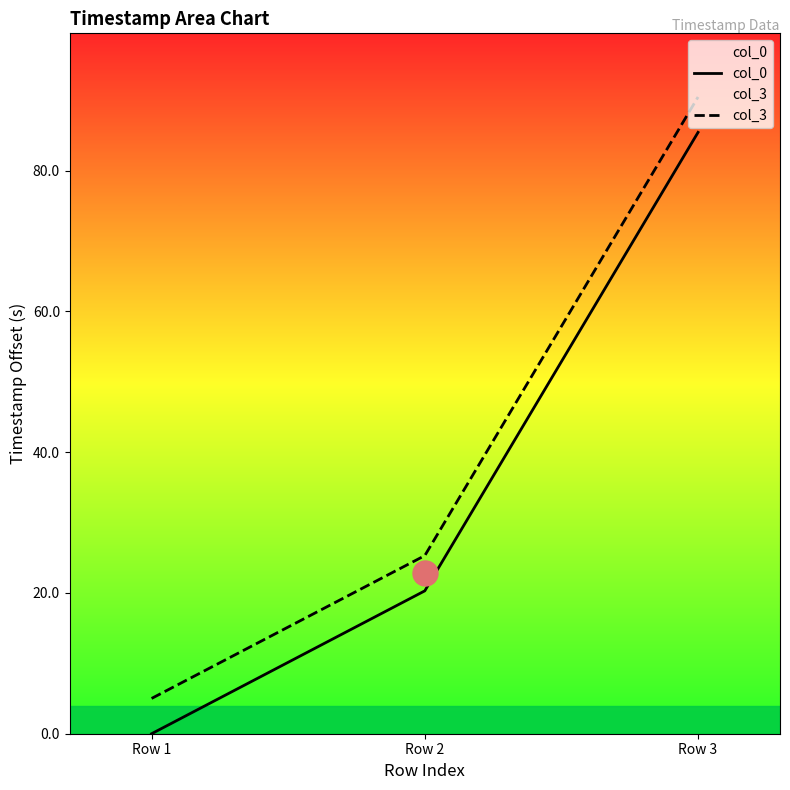

How many data points in col_3 are above 25?

2